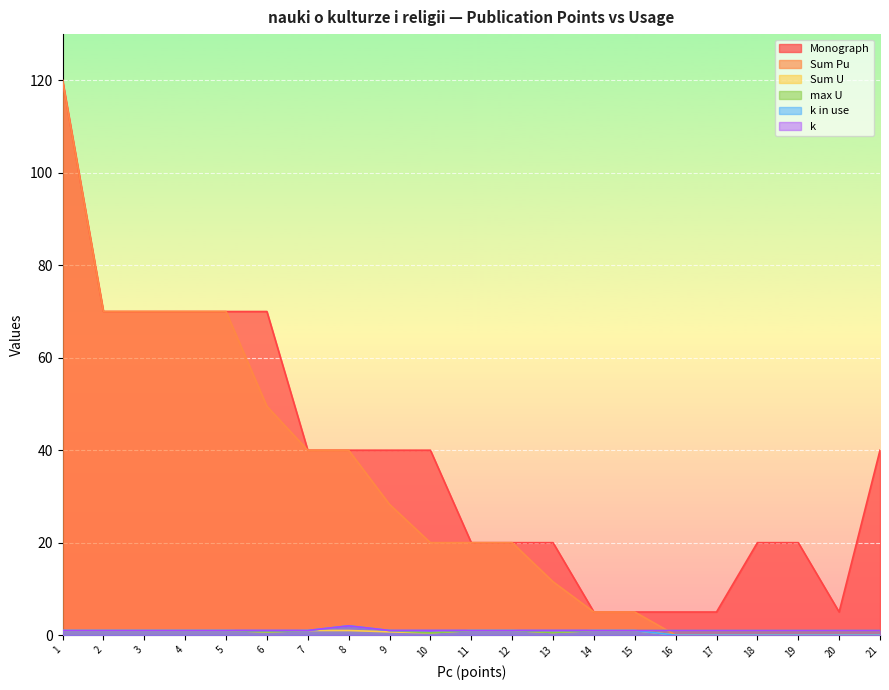

Count the max U values in the range 1 to 2.

18